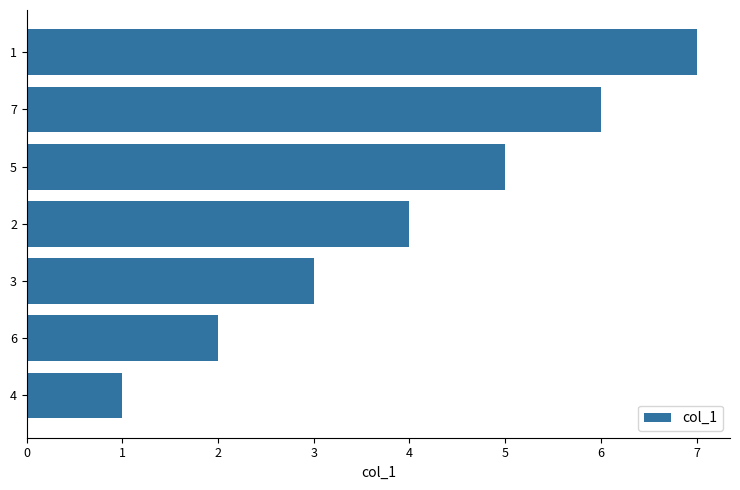

The chart shows a value of 1 at 2. True or false?

False